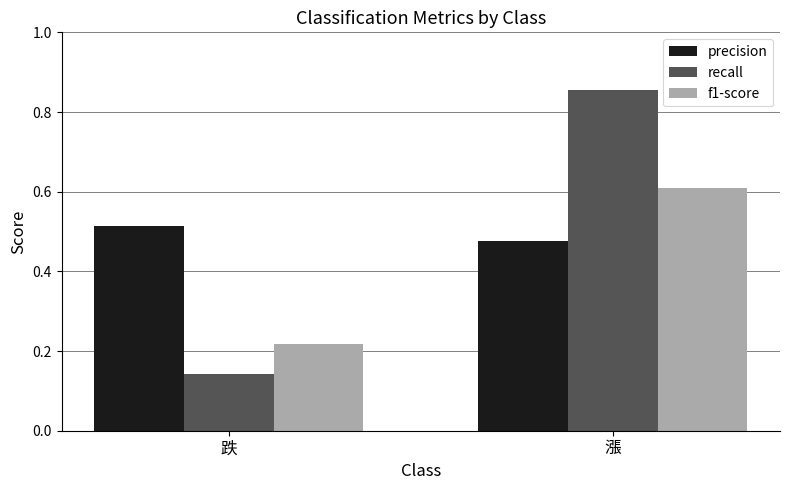

At which category is the sum across all series the highest?

漲